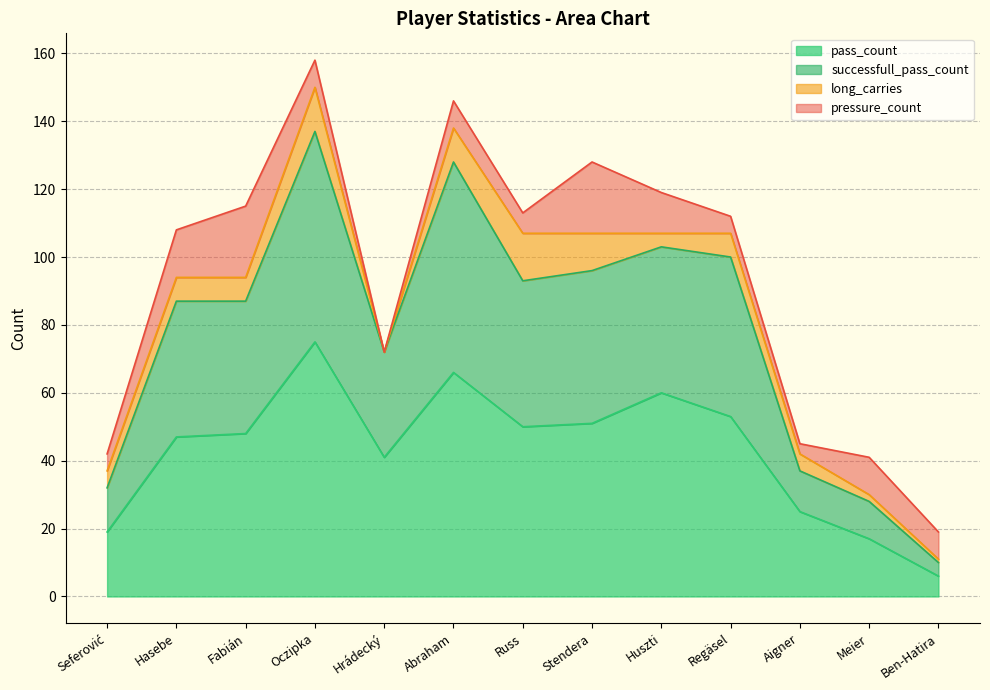

The value of successfull_pass_count at Meier is 28. True or false?

True